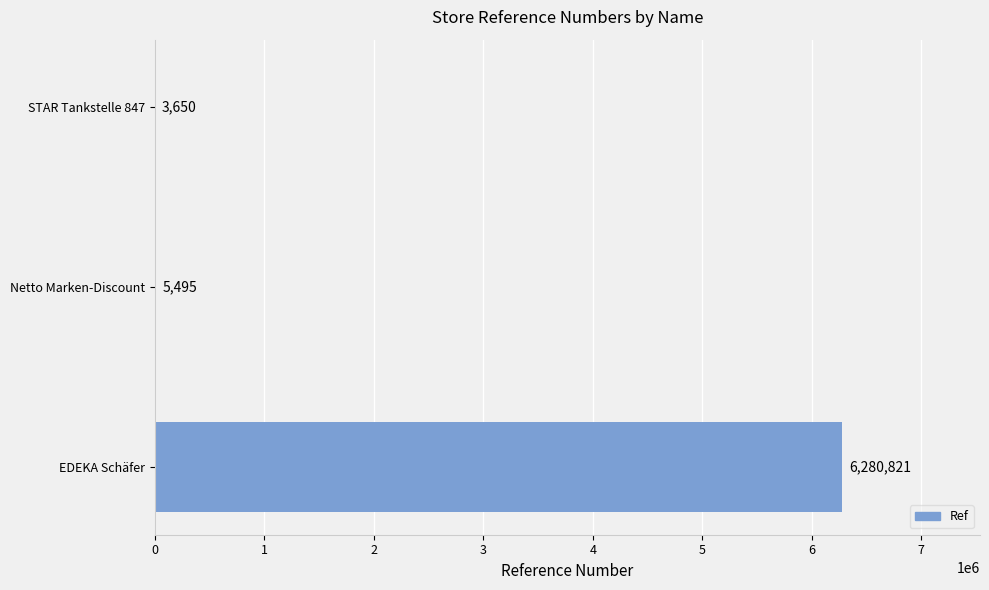

Which has a higher value, Netto Marken-Discount or EDEKA Schäfer?

EDEKA Schäfer